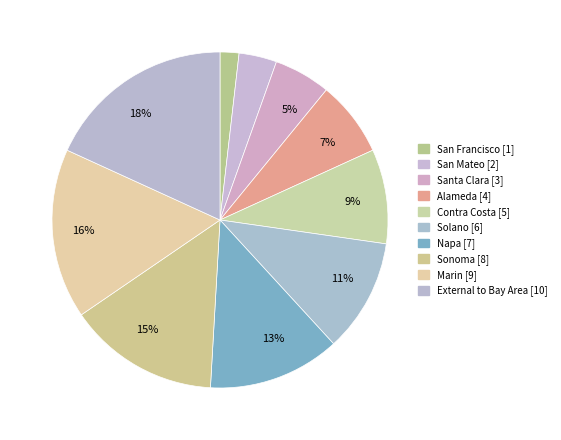

Approximately how many times larger is the value at San Mateo compared to Contra Costa?

0.4